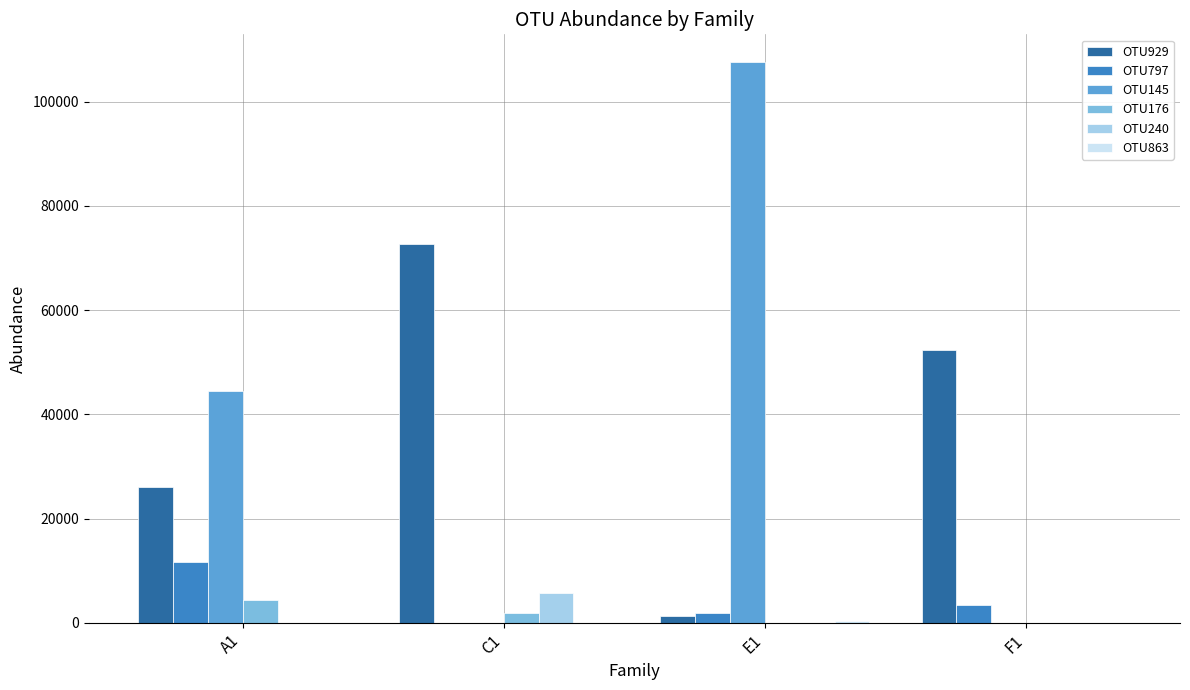

The value of OTU145 at E1 is 107539.5. True or false?

True